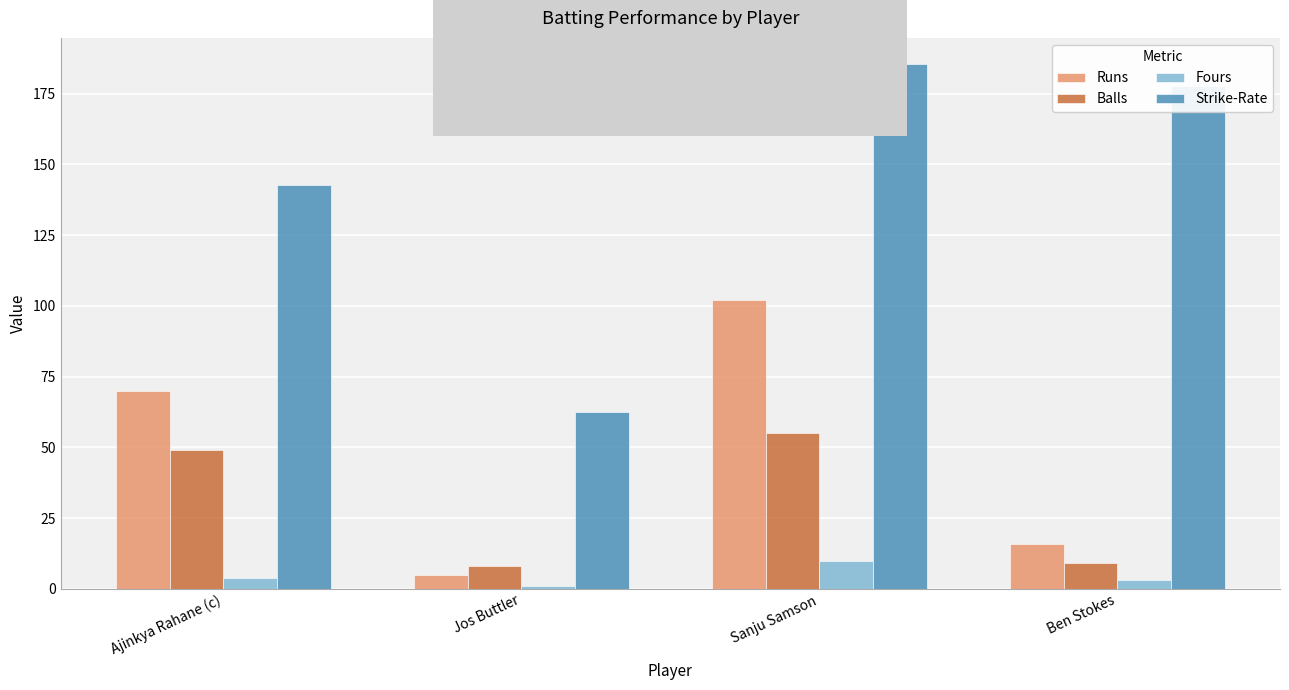

The Strike-Rate series shows 185.4 at Sanju Samson. True or false?

True